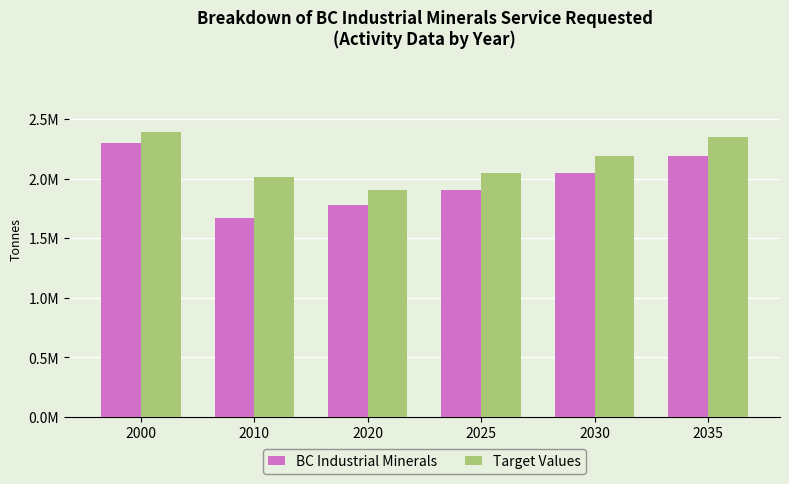

What are all the series names shown in the legend?

BC Industrial Minerals, Target Values